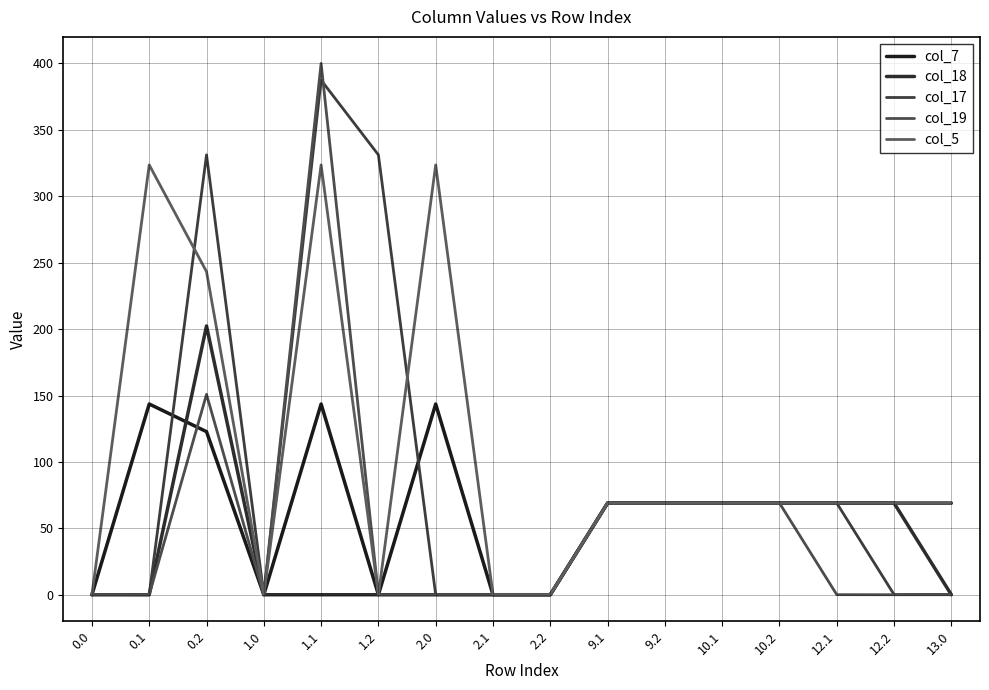

Is it true that col_18 equals 77.6 at 1.0?

False